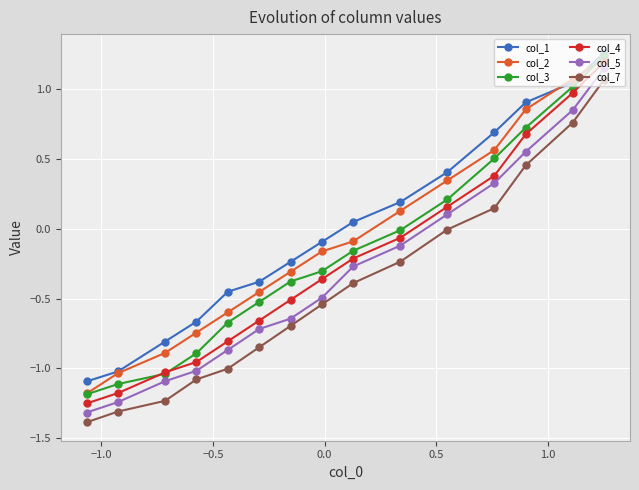

Which series has the largest range (max minus min)?

col_5